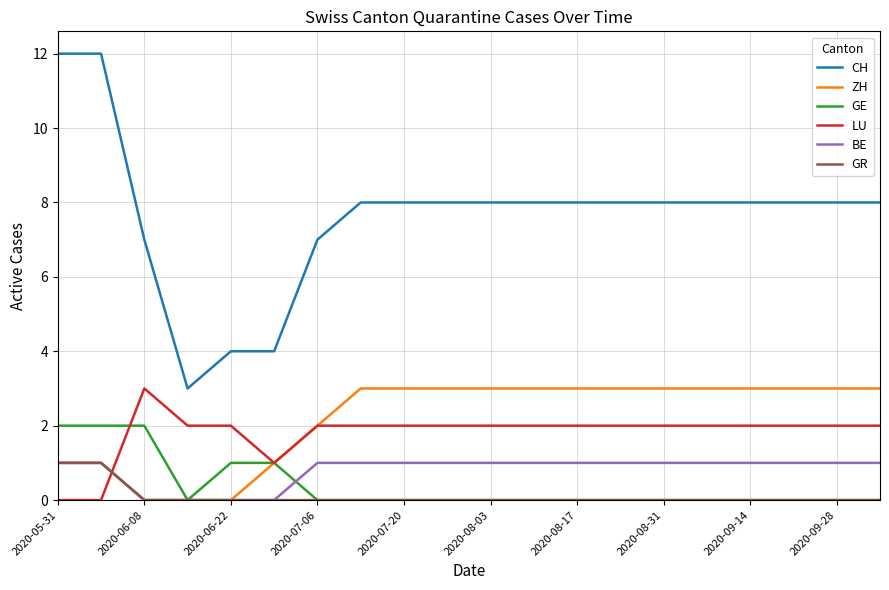

Which series has the largest total across all categories?

CH